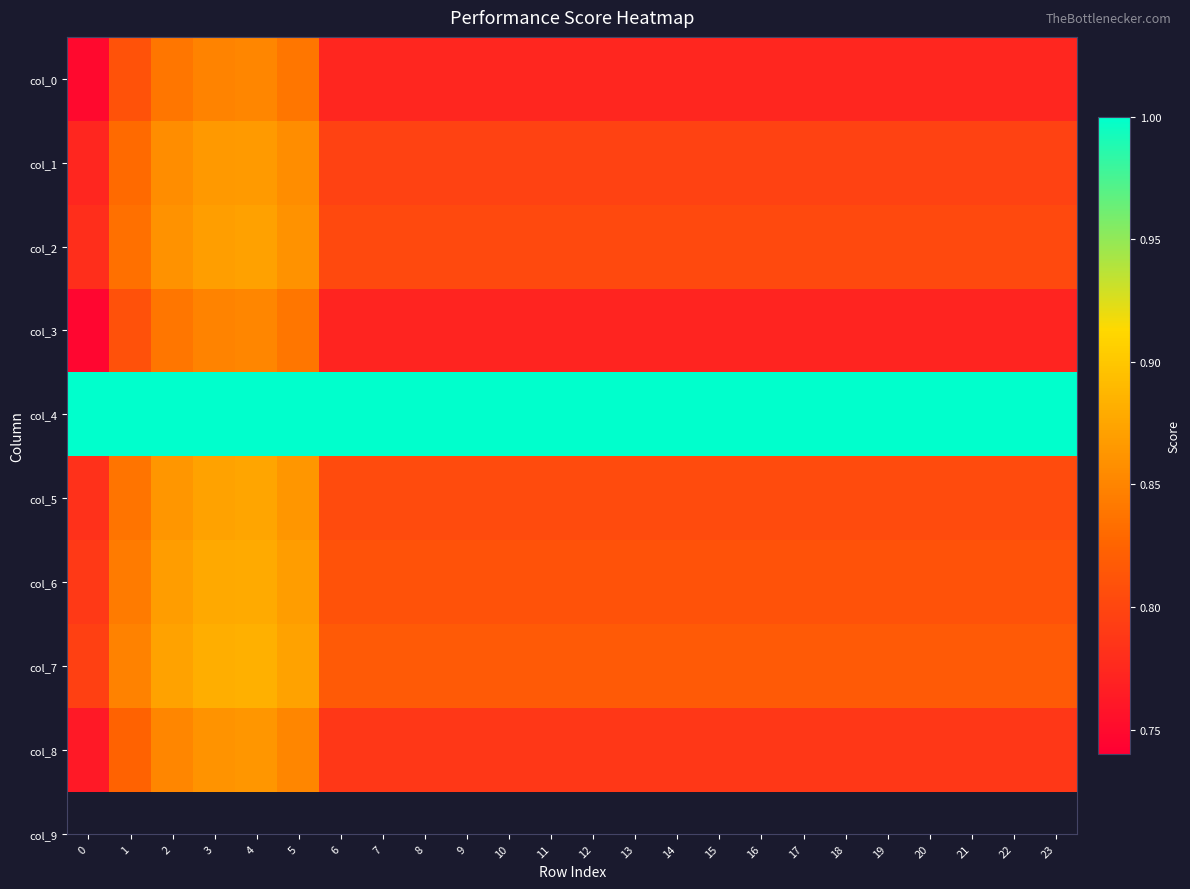

At which category is the sum across all series the highest?

4